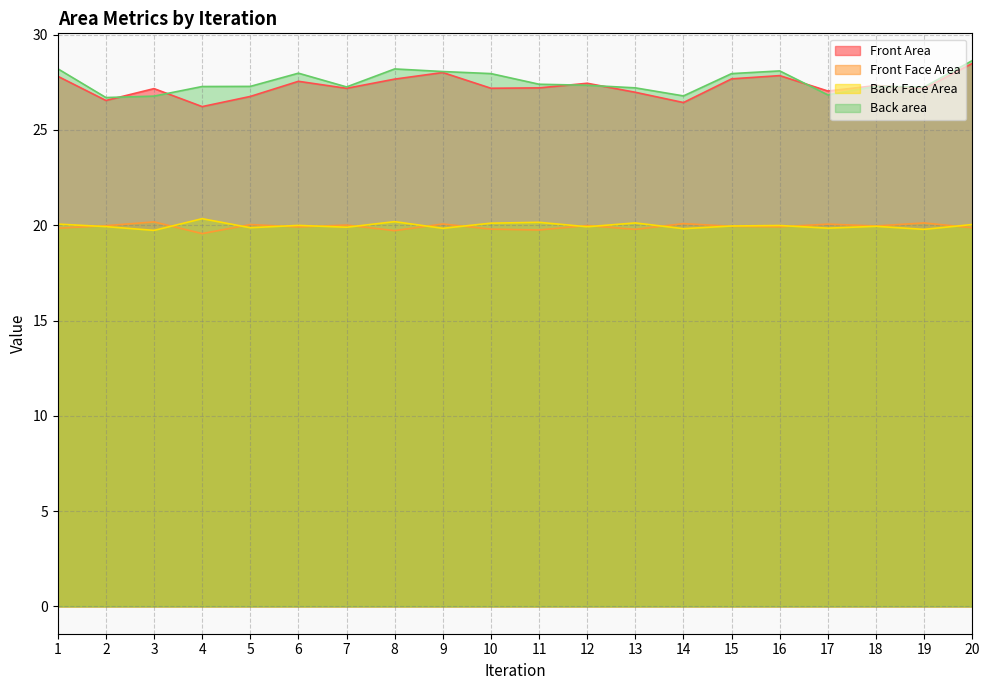

True or false: Back Face Area has more than 1 interior local peaks.

True